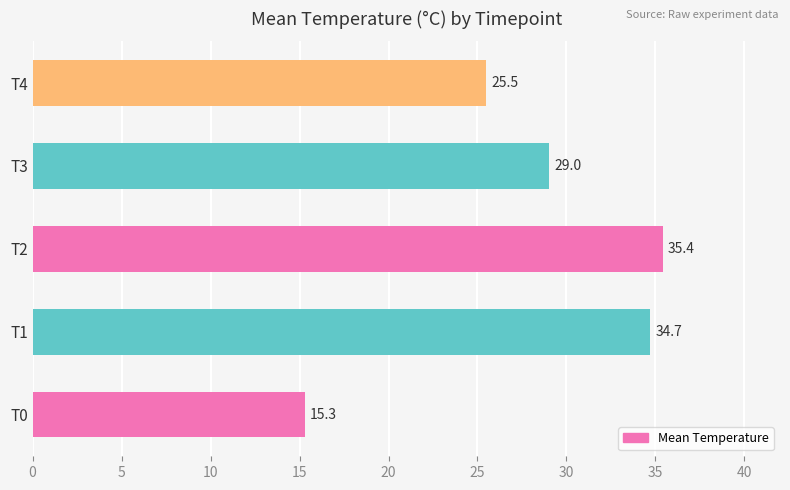

Which label corresponds to the largest value in the chart?

T2